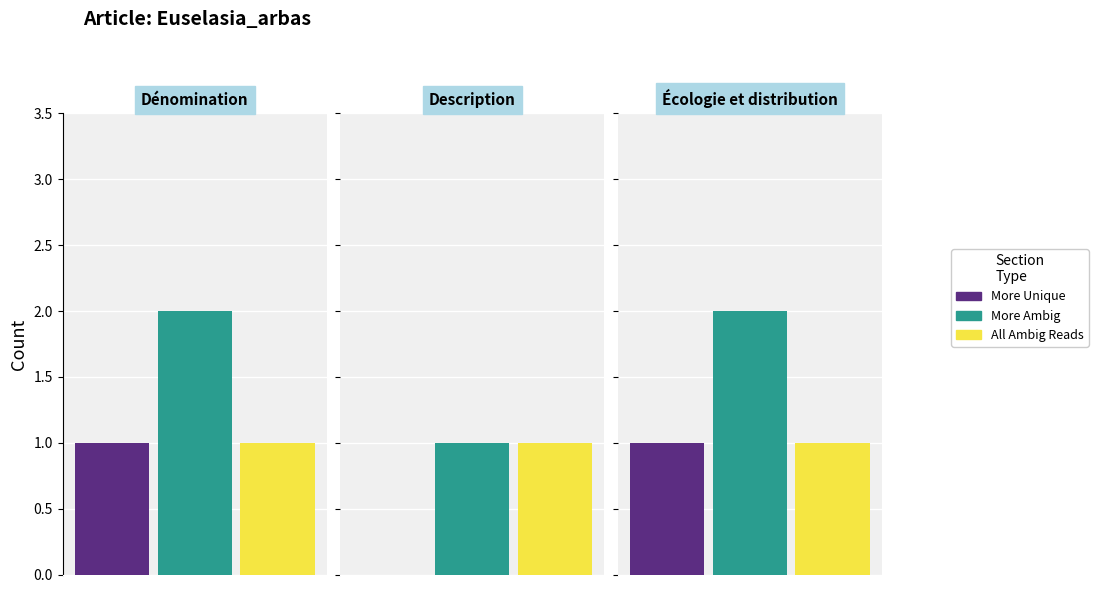

At which category is the sum across all series the highest?

Dénomination